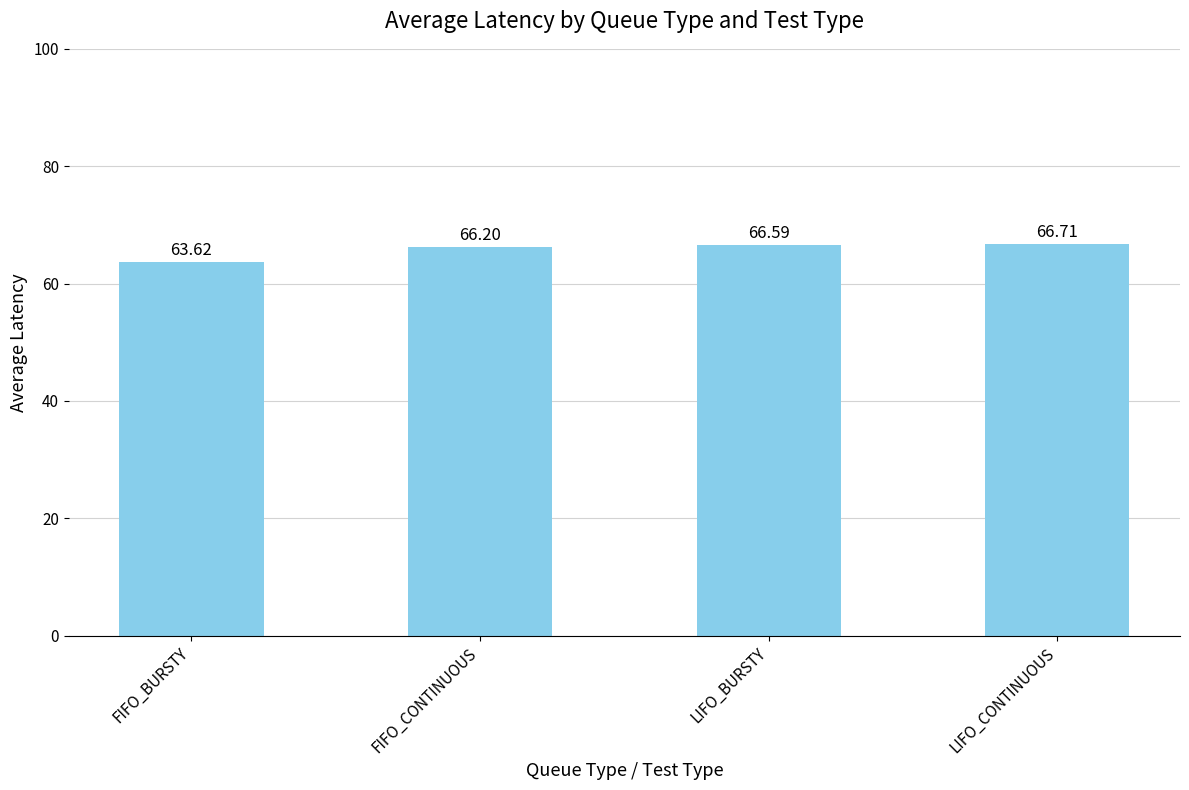

The value at LIFO_BURSTY is 66.6. True or false?

True